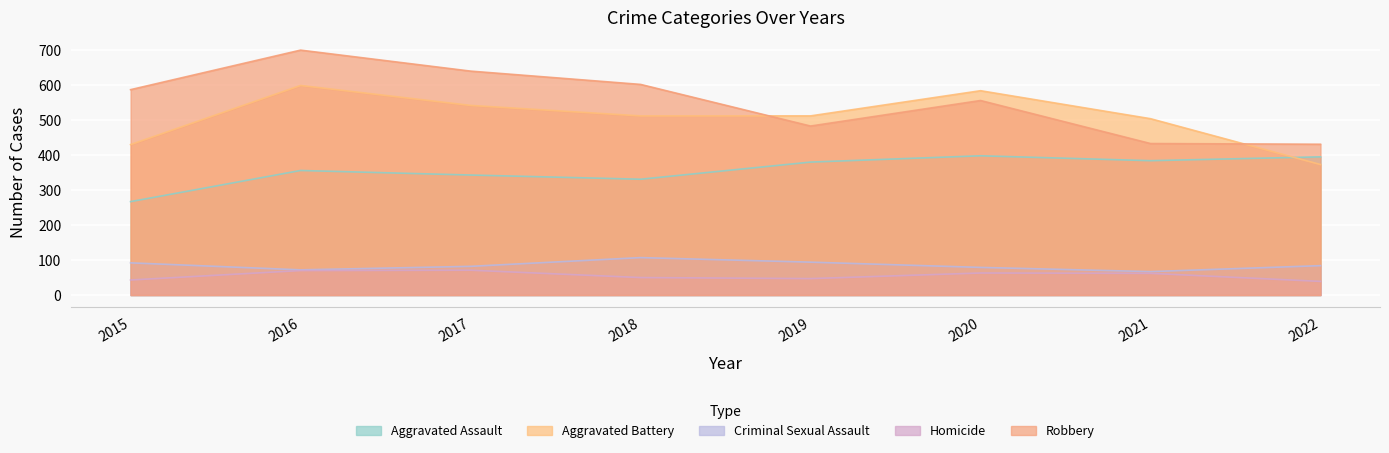

What is the approximate value of Criminal Sexual Assault at 2017?

82